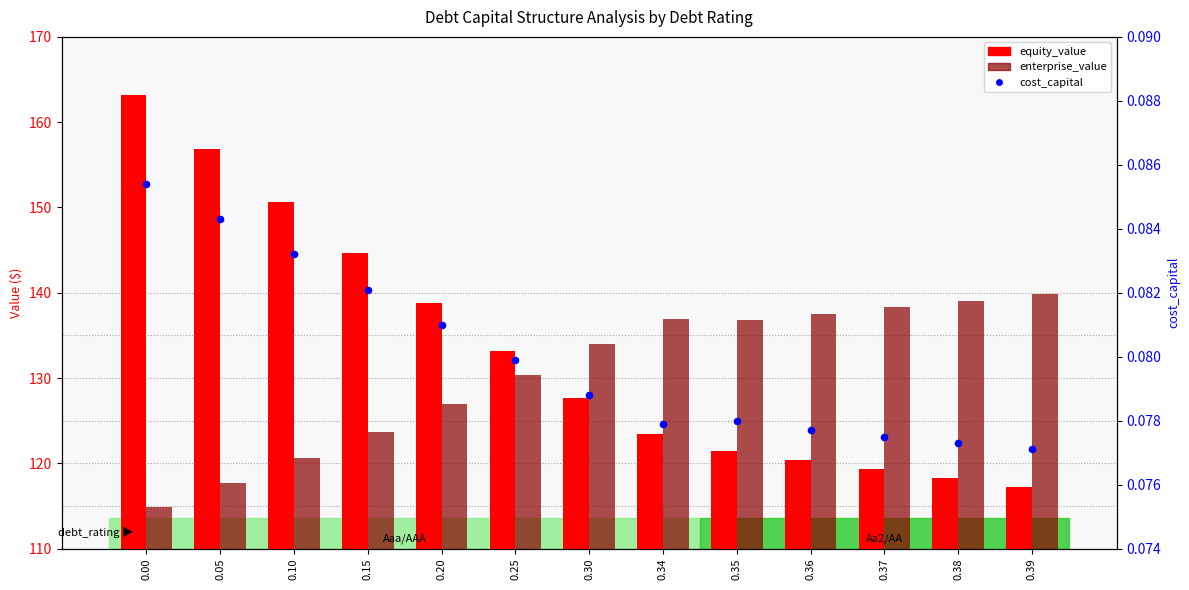

What is the total value across all series at 0.25?

263.6